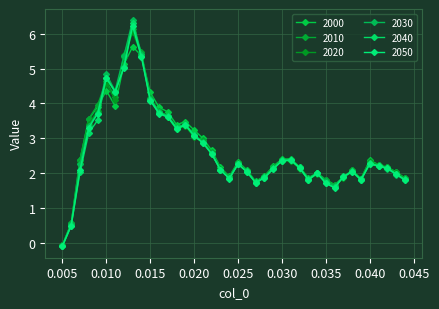

Where does the 2040 series first go above 2?

0.007